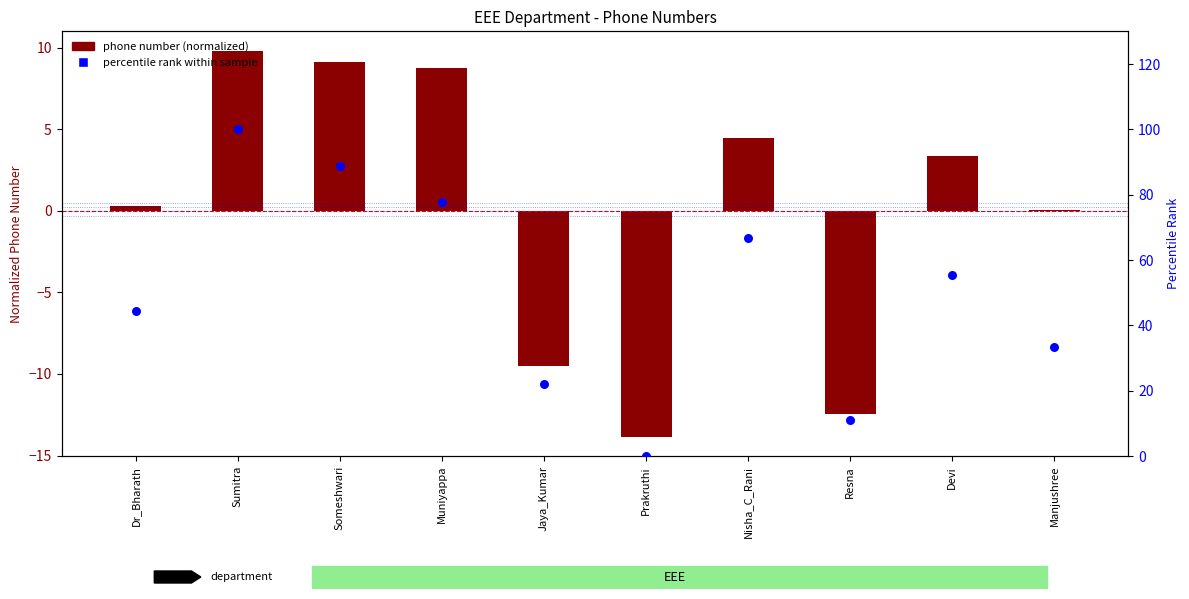

Which series has the largest total across all categories?

percentile rank within sample